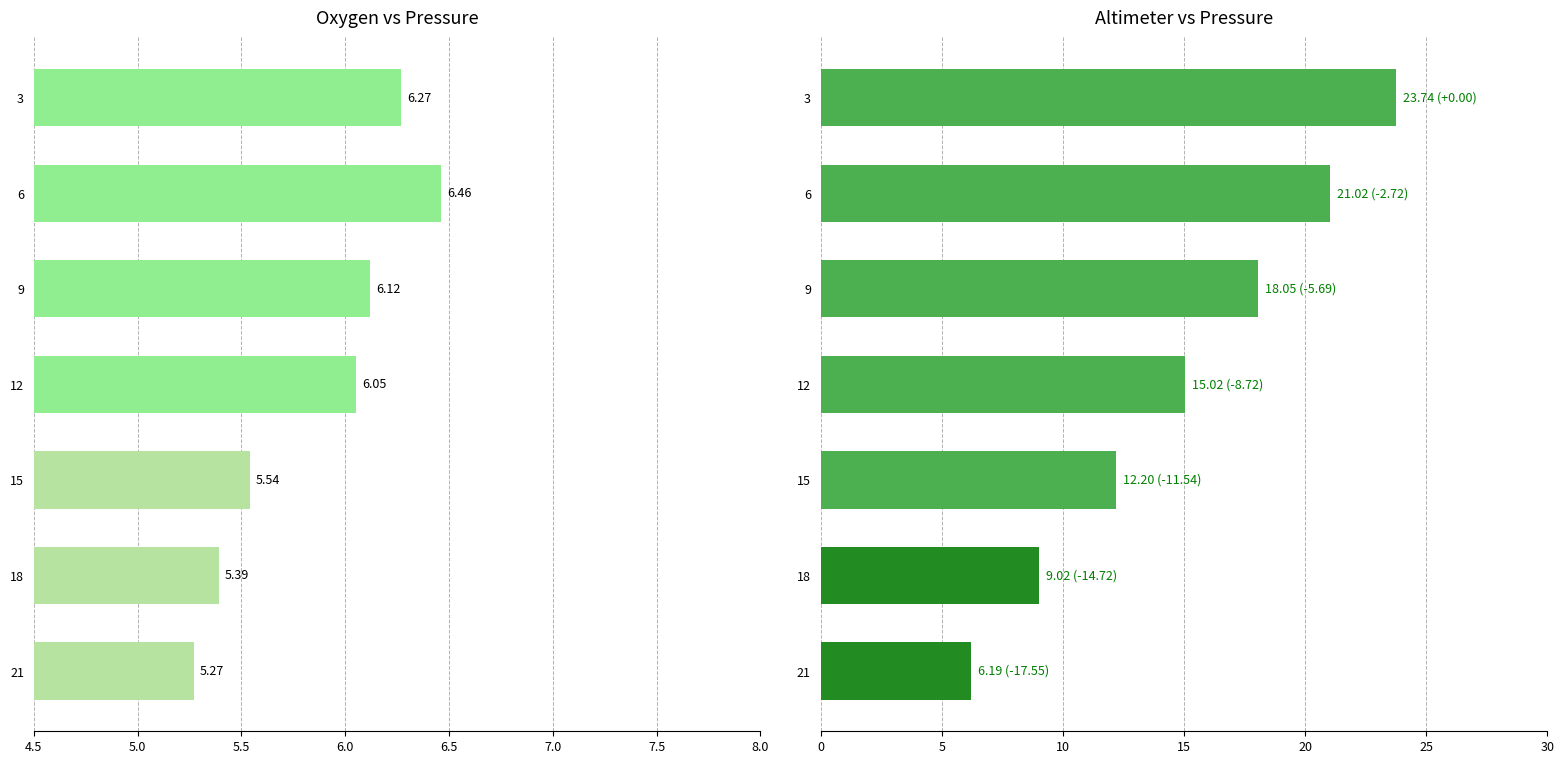

What is the value of the Oxygen bar at the 2nd from the left?

6.5